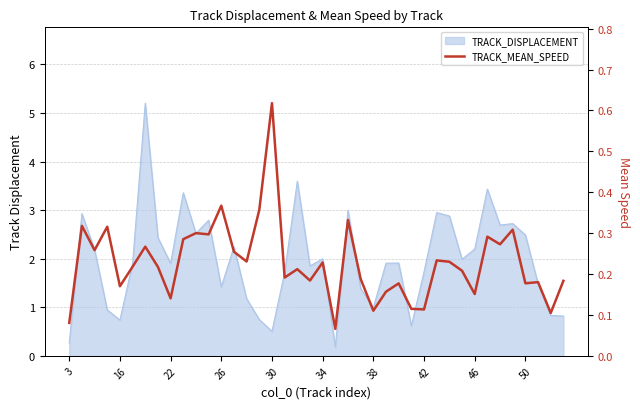

Between 13 and 14, which is larger?

13